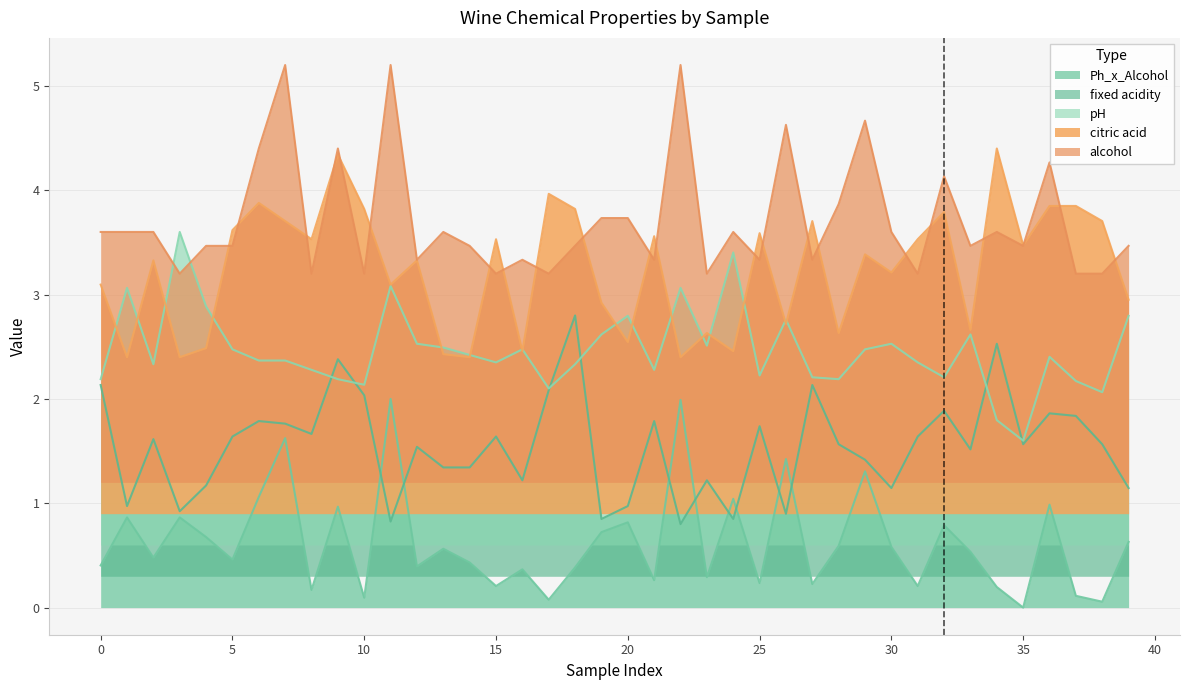

True or false: citric acid has a value of 3.5 at 35.

True